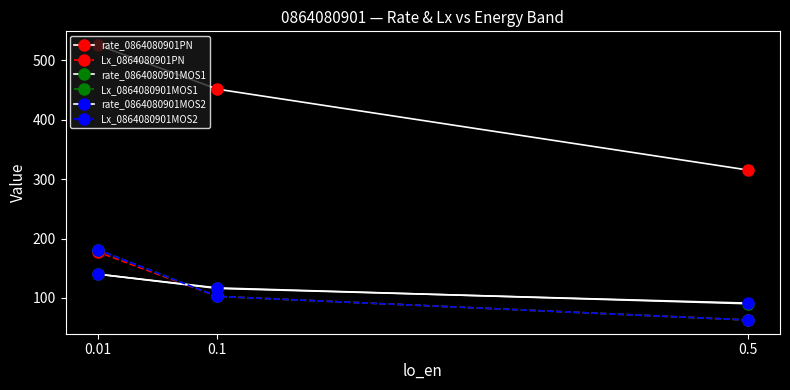

The Lx_0864080901MOS2 series shows 79.6 at 0.01. True or false?

False